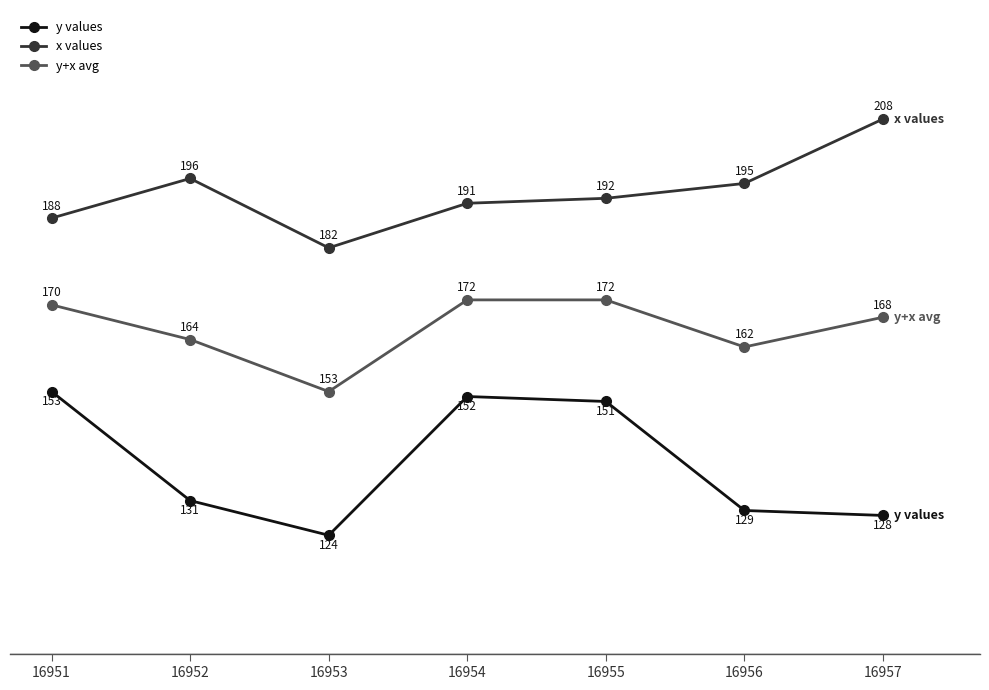

How many series are shown in this chart?

3